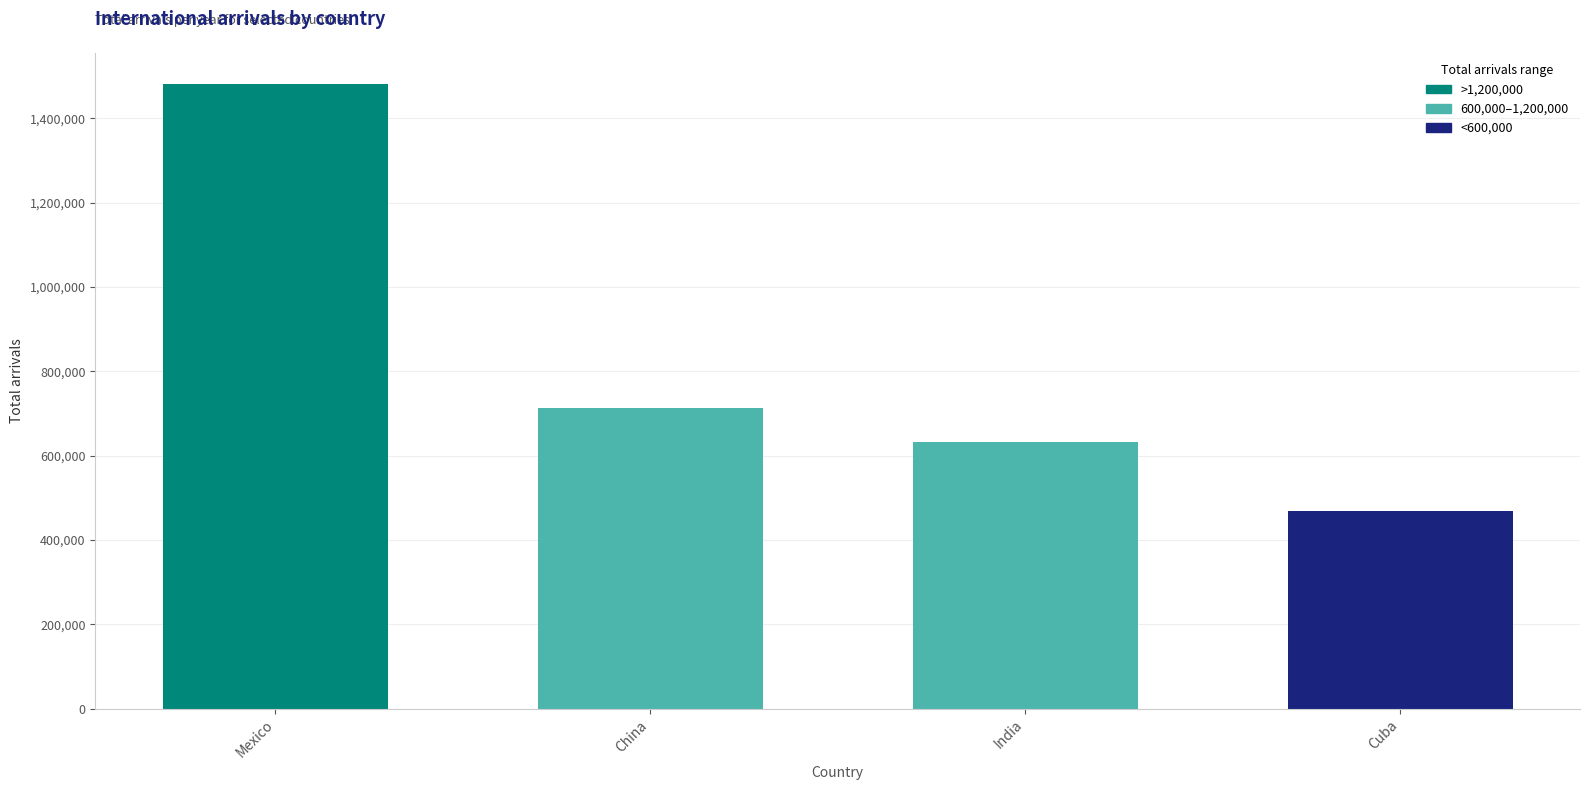

Between India and Mexico, which is larger?

Mexico